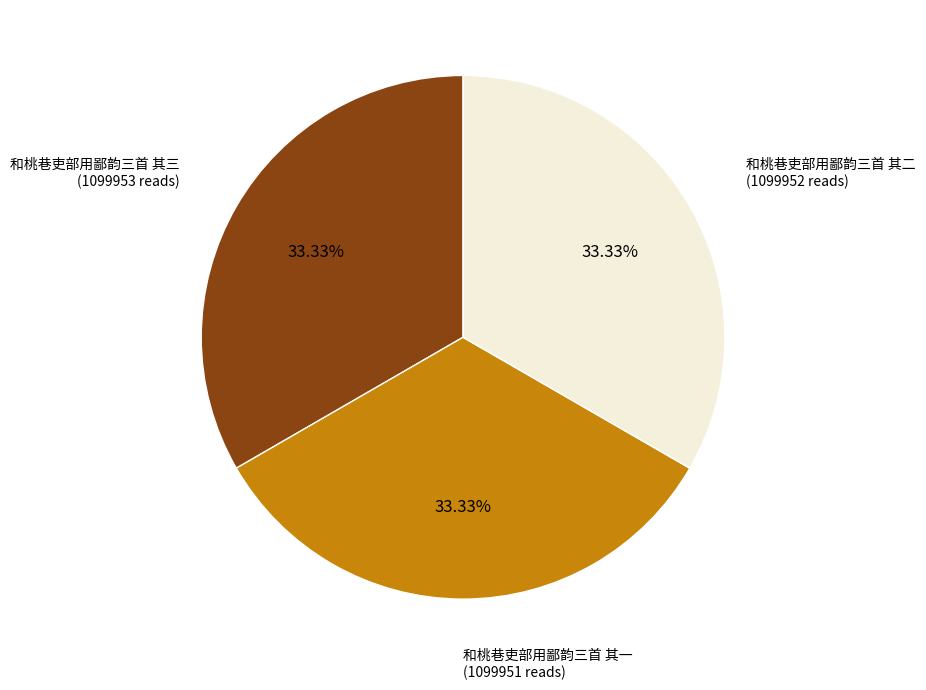

Is it true that 和桃巷吏部用鄙韵三首 其三 is 33% of the pie?

True